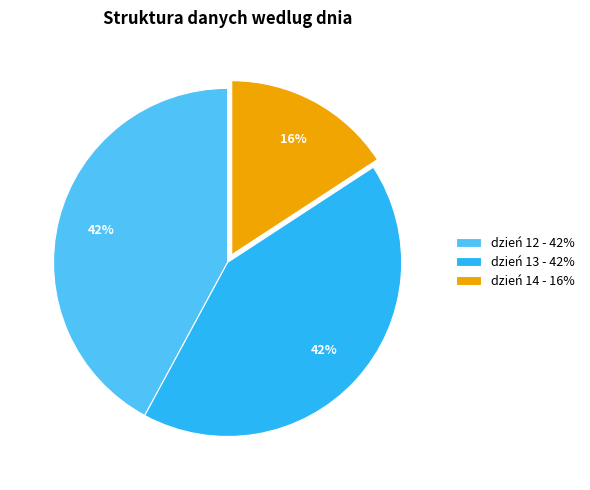

How many segments does this pie chart have?

3